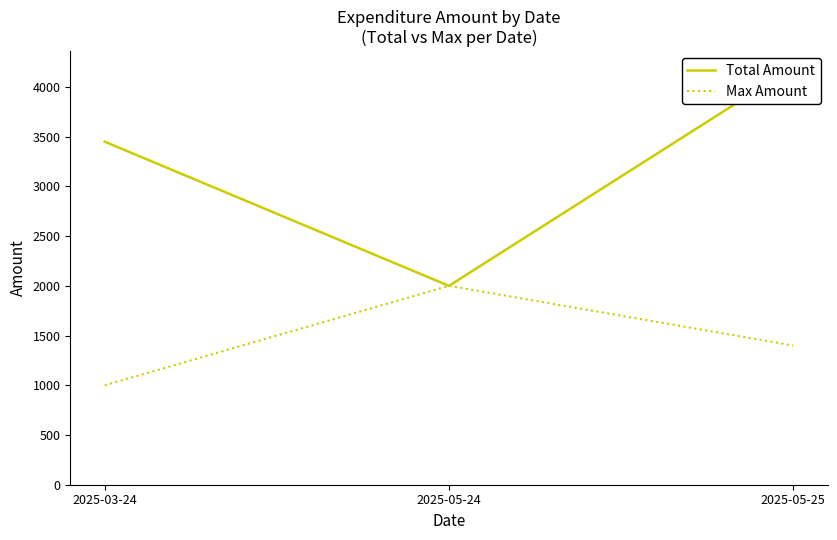

Reading left to right, extract all data points from this chart.

Total Amount: 2025-03-24=3450	2025-05-24=2000	2025-05-25=4200
Max Amount: 2025-03-24=1000	2025-05-24=2000	2025-05-25=1400